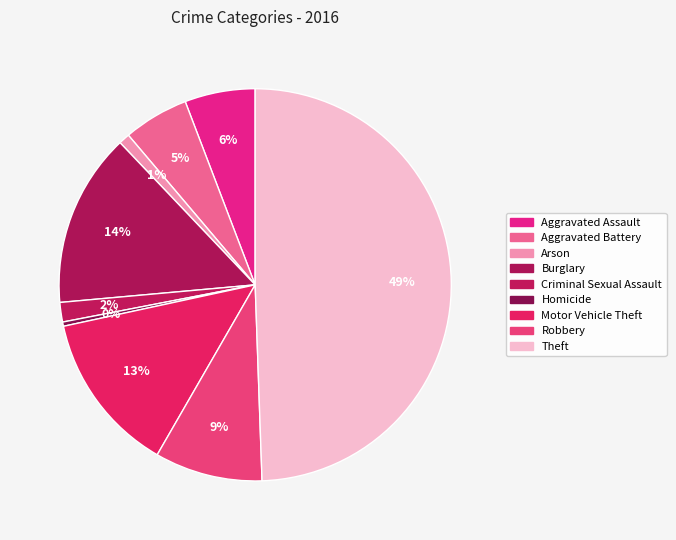

True or false: Robbery accounts for 23% of the total.

False